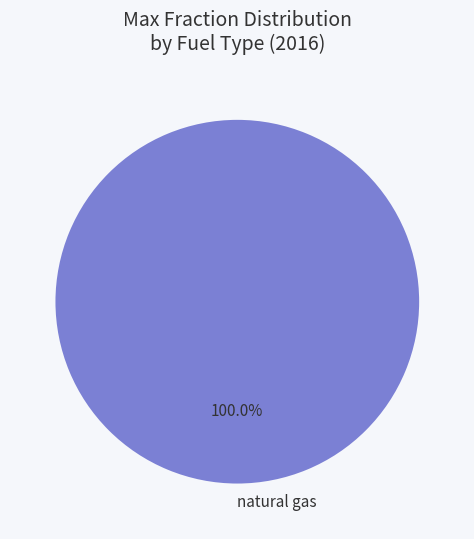

Does any single category account for the majority?

Yes